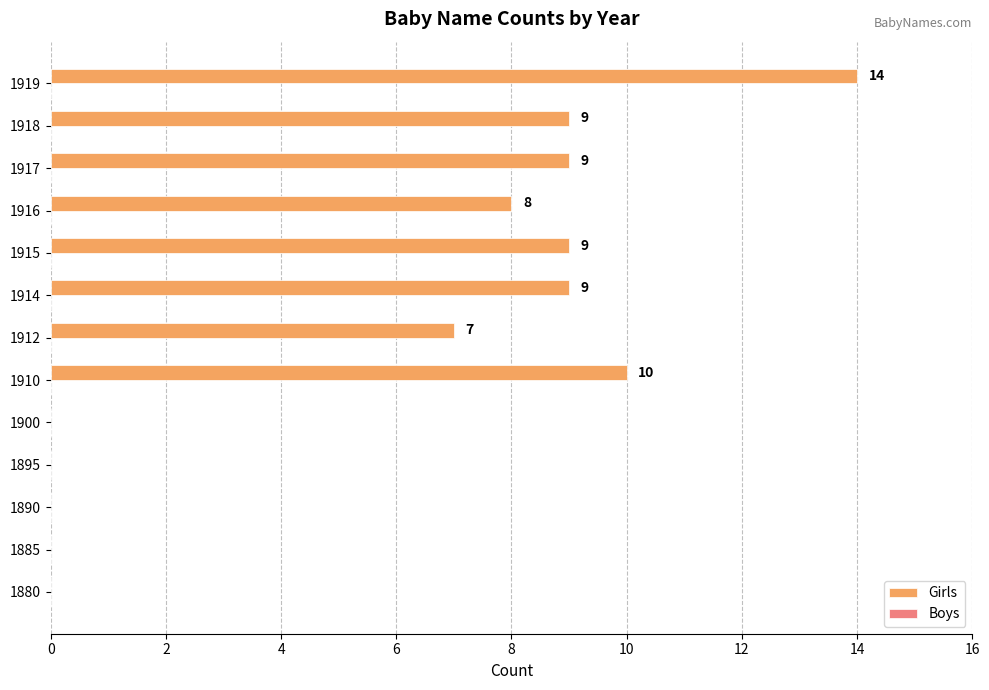

What is the sum of the values at 1919 and 1914?

23